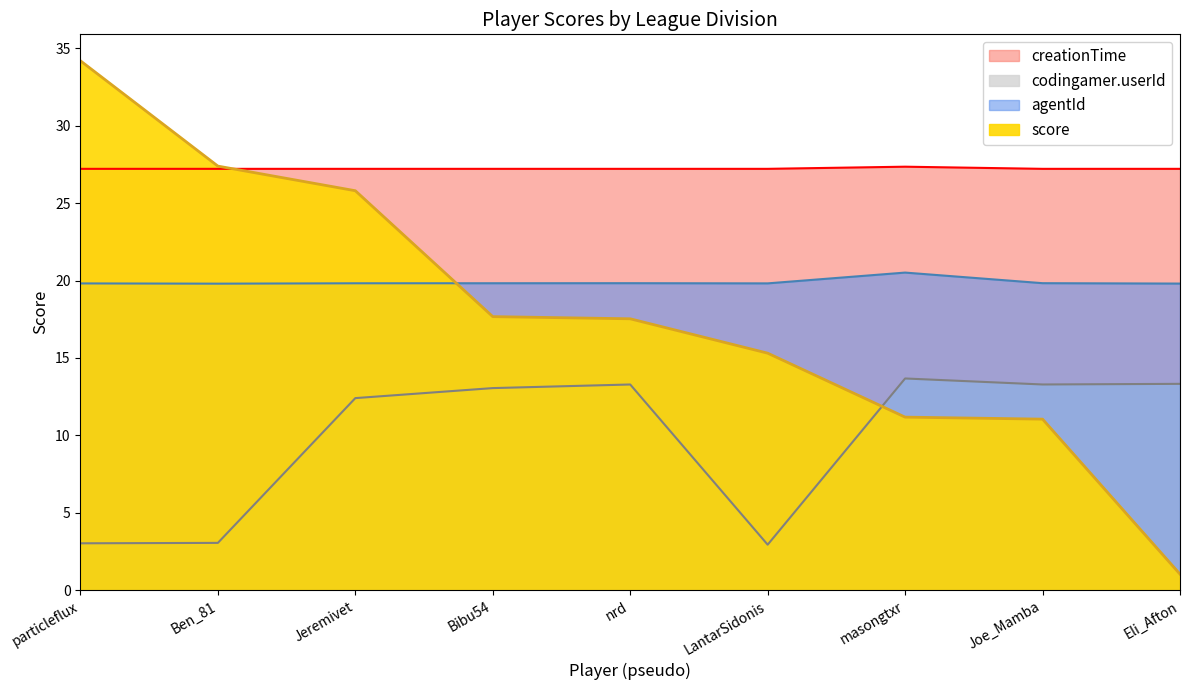

Reading left to right, what are all the values shown in this chart?

score: particleflux=34.2	Ben_81=27.4	Jeremivet=25.8	Bibu54=17.7	nrd=17.5	LantarSidonis=15.3	masongtxr=11.2	Joe_Mamba=11.1	Eli_Afton=1.0
agentId: particleflux=19.8	Ben_81=19.8	Jeremivet=19.8	Bibu54=19.8	nrd=19.8	LantarSidonis=19.8	masongtxr=20.5	Joe_Mamba=19.8	Eli_Afton=19.8
codingamer.userId: particleflux=3.0	Ben_81=3.1	Jeremivet=12.4	Bibu54=13.1	nrd=13.3	LantarSidonis=2.9	masongtxr=13.7	Joe_Mamba=13.3	Eli_Afton=13.3
creationTime: particleflux=27.2	Ben_81=27.2	Jeremivet=27.2	Bibu54=27.2	nrd=27.2	LantarSidonis=27.2	masongtxr=27.4	Joe_Mamba=27.2	Eli_Afton=27.2